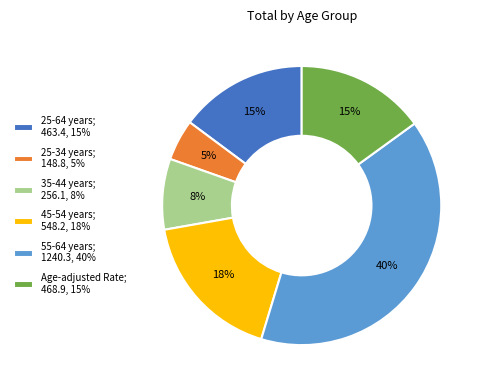

To the nearest percent, what is the difference between the largest and smallest slice percentages?

35%